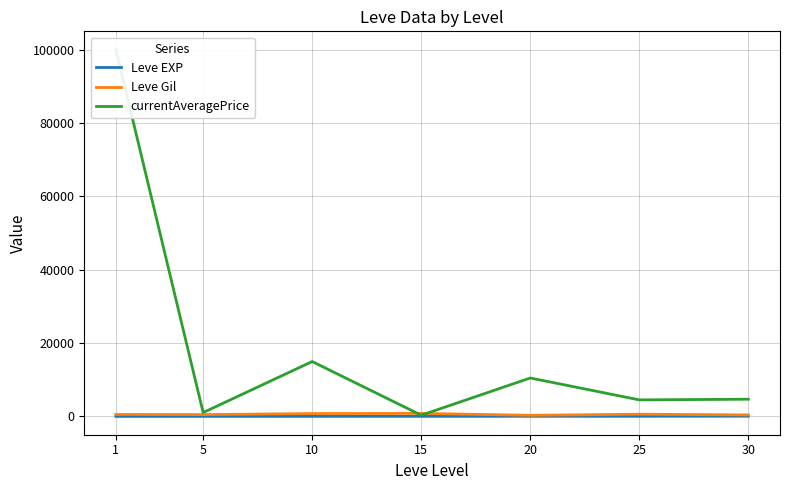

The value of Leve Gil at 25 is 1031.7. True or false?

False